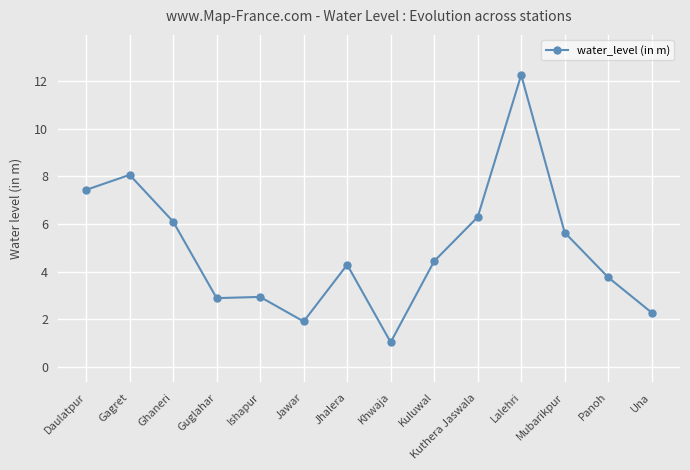

What is the minimum value shown in the chart?

1.0